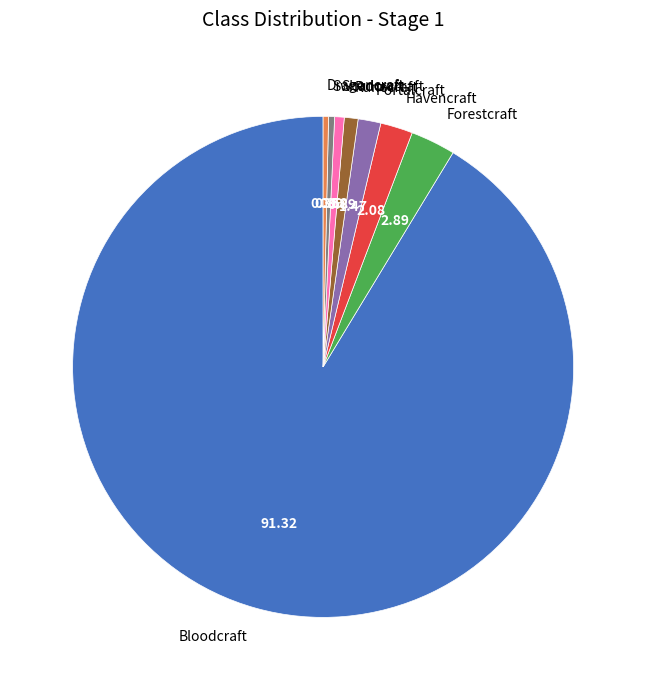

Is there a majority slice in this chart?

Yes